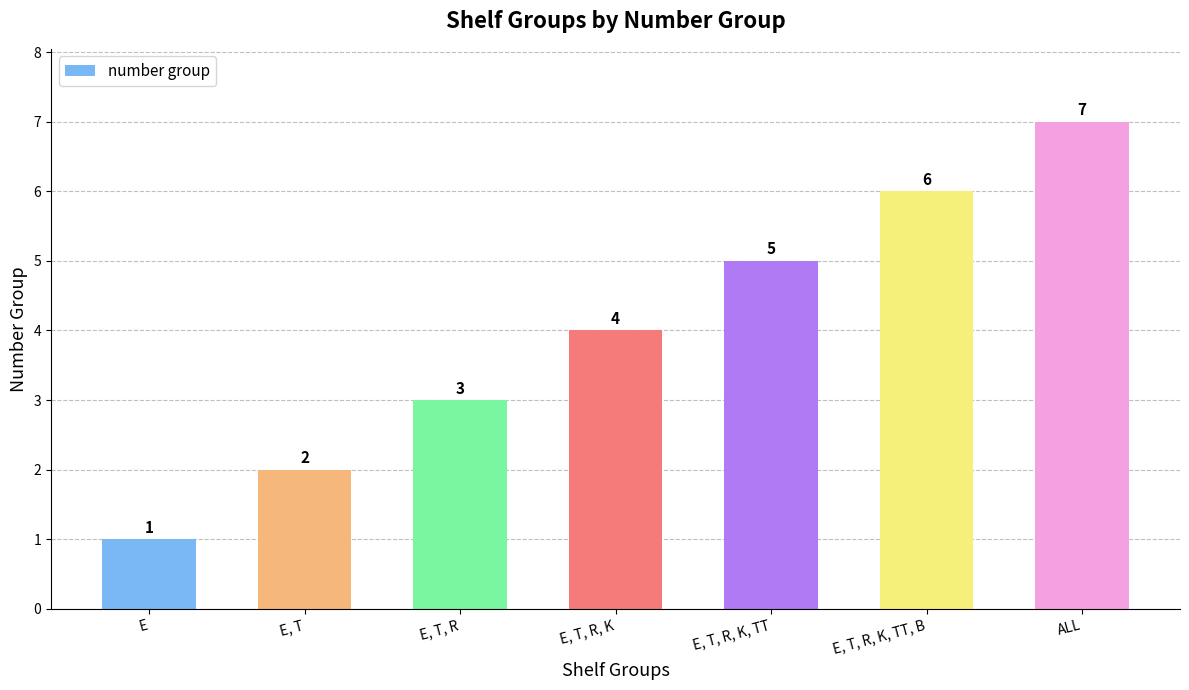

Approximately how many times larger is the value at E, T, R, K, TT compared to ALL?

0.7